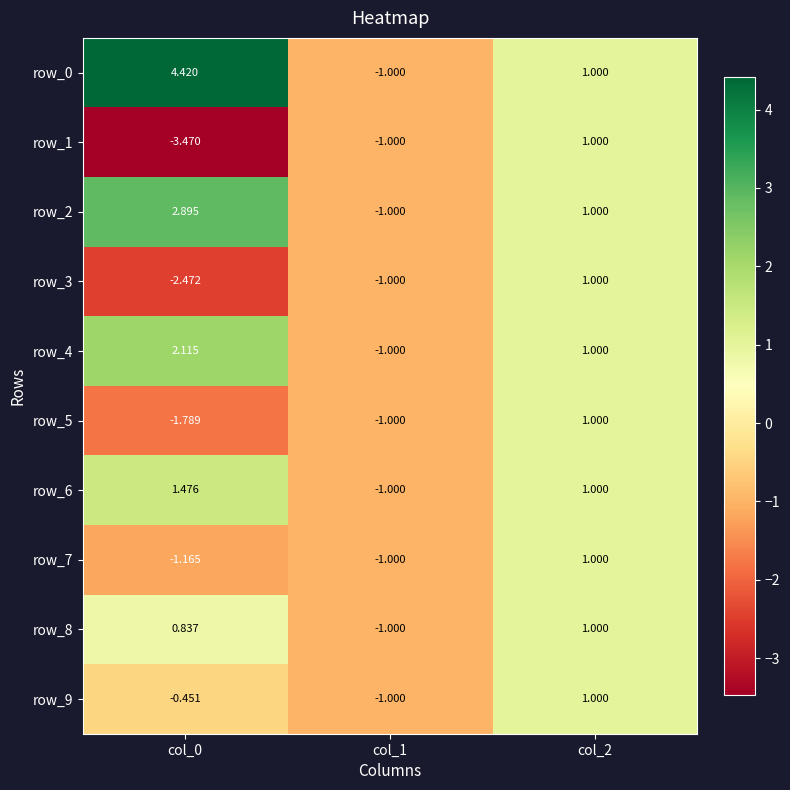

List the series in order of their peak value, highest first.

row_0, row_2, row_4, row_6, row_1, row_3, row_5, row_7, row_8, row_9